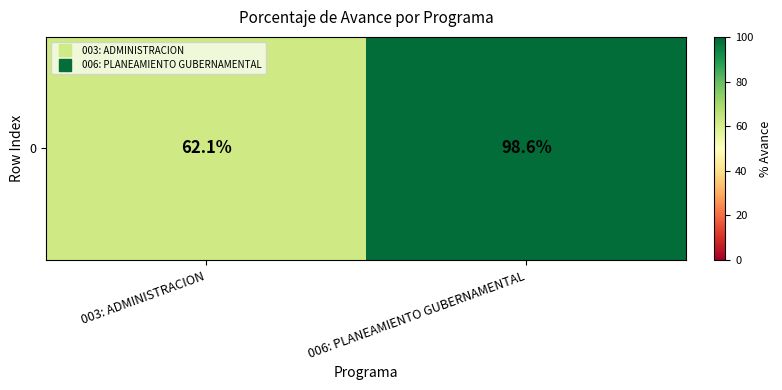

What is the difference between the values at 006: PLANEAMIENTO GUBERNAMENTAL and 003: ADMINISTRACION?

36.5